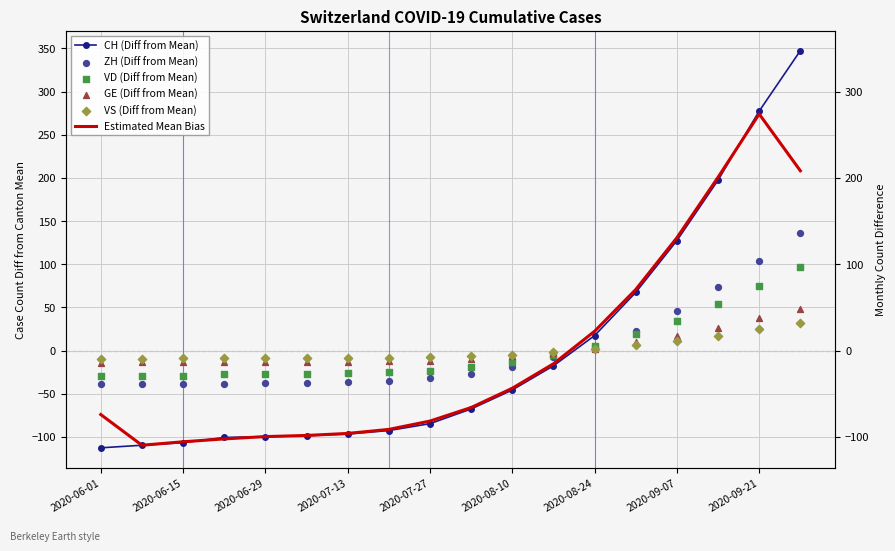

Which series contains the highest Y value?

CH (Diff from Mean)